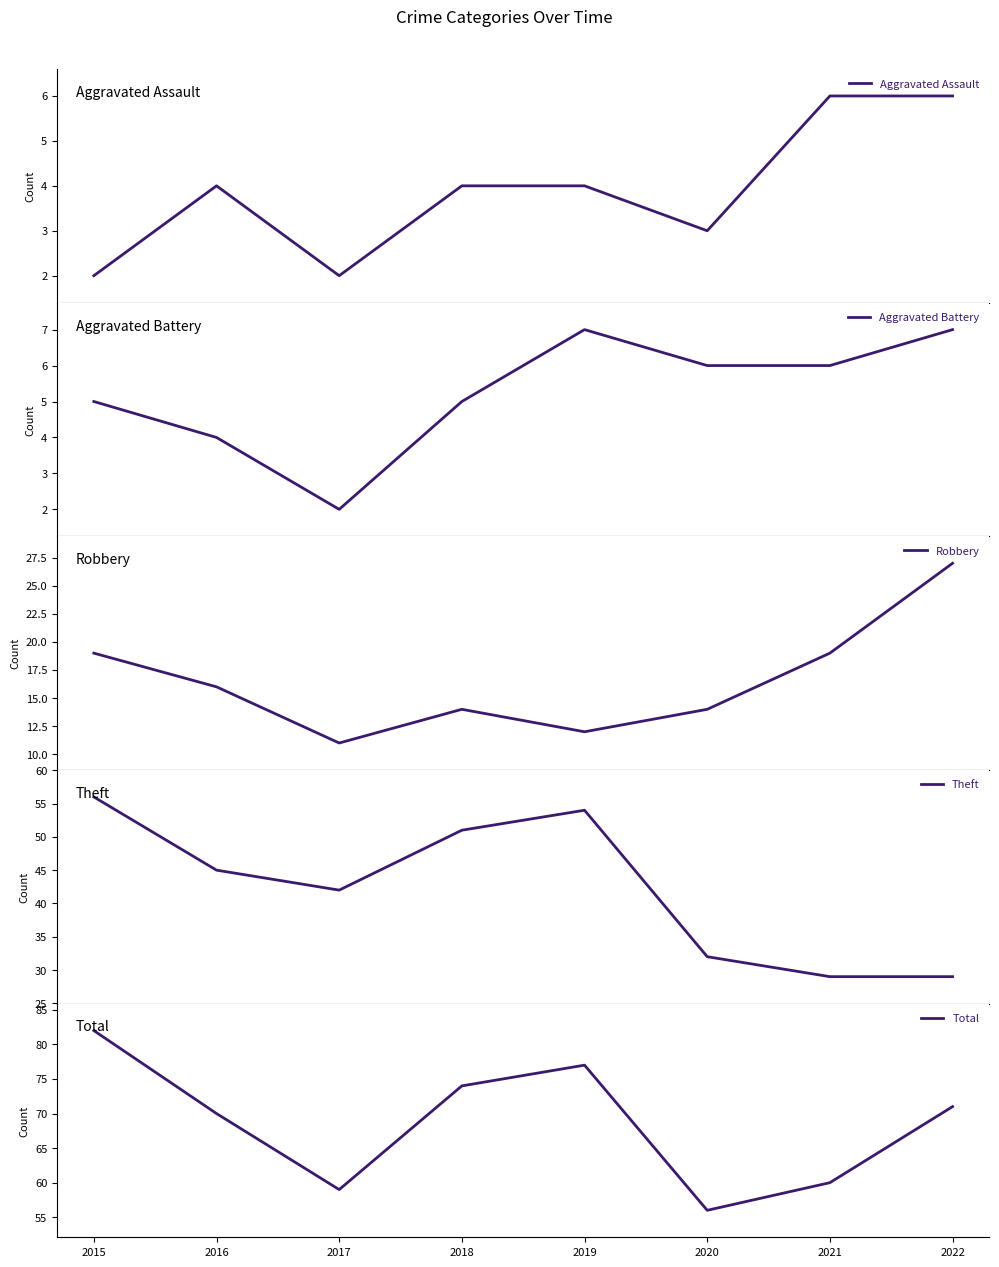

Reading left to right, what are all the values shown in this chart?

Aggravated Assault: 2	4	2	4	4	3	6	6
Aggravated Battery: 5	4	2	5	7	6	6	7
Robbery: 19	16	11	14	12	14	19	27
Theft: 56	45	42	51	54	32	29	29
Total: 82	70	59	74	77	56	60	71